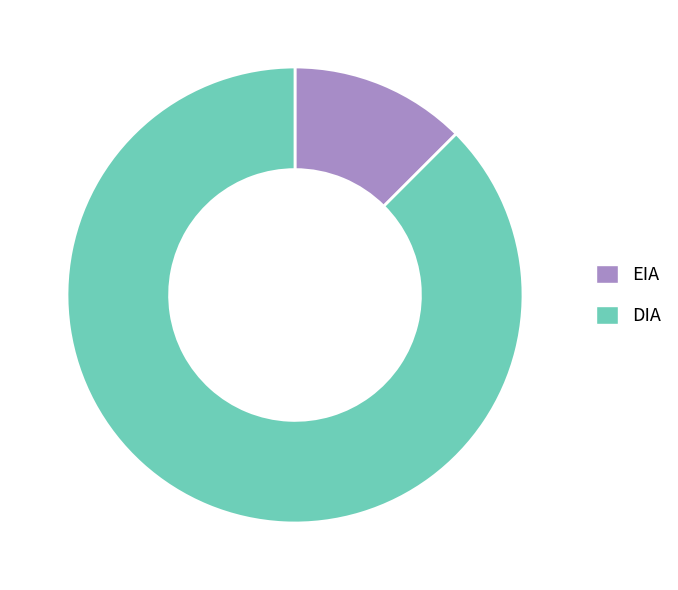

Combined, do EIA and DIA account for over 50%?

Yes